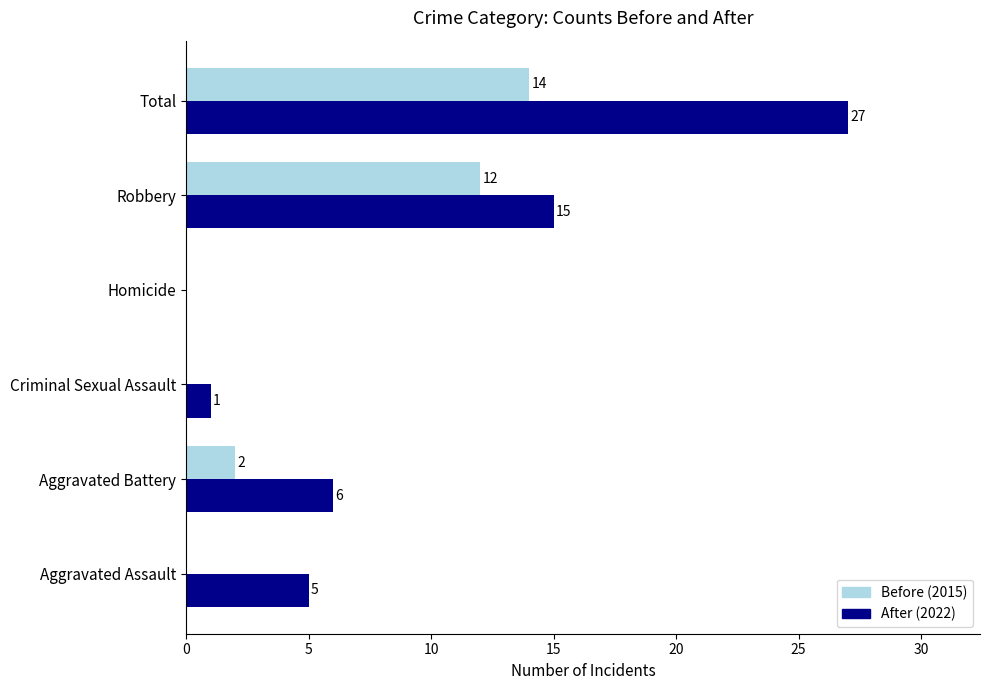

What is the sum of the Before (2015) values at Aggravated Assault and Total?

14